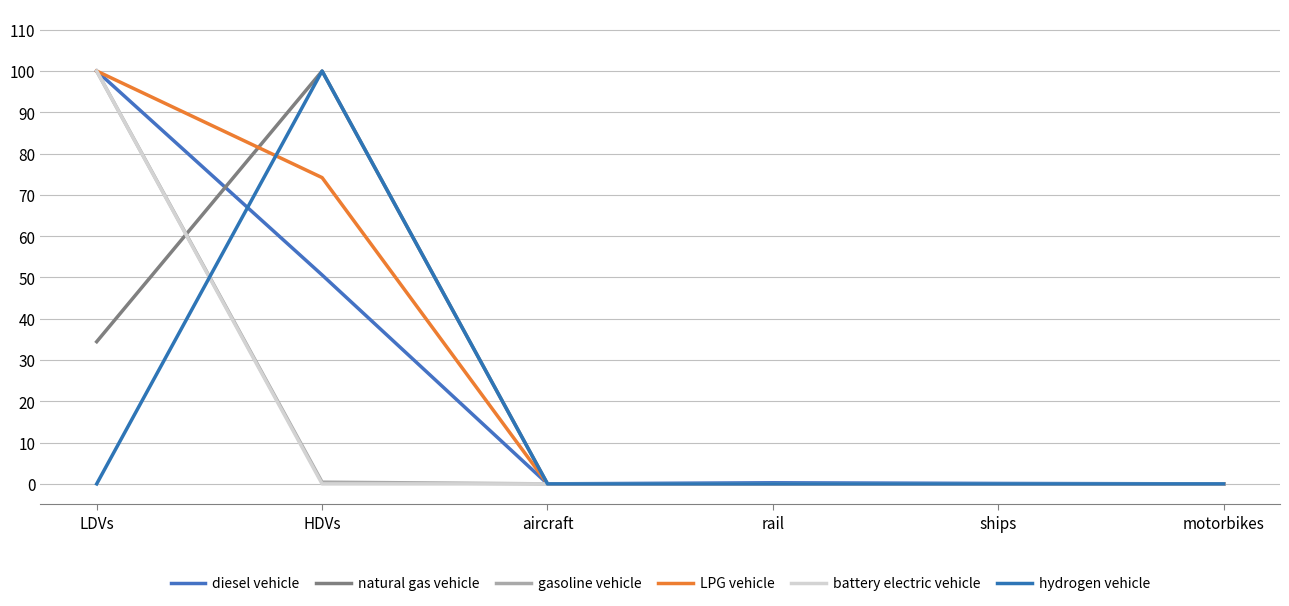

What is the difference between the maximum and minimum values in the LPG vehicle series?

100.0